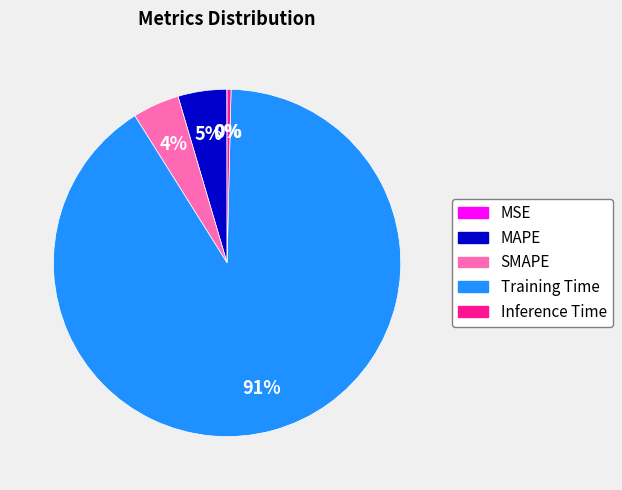

Combined, do Inference Time and SMAPE account for over 50%?

No